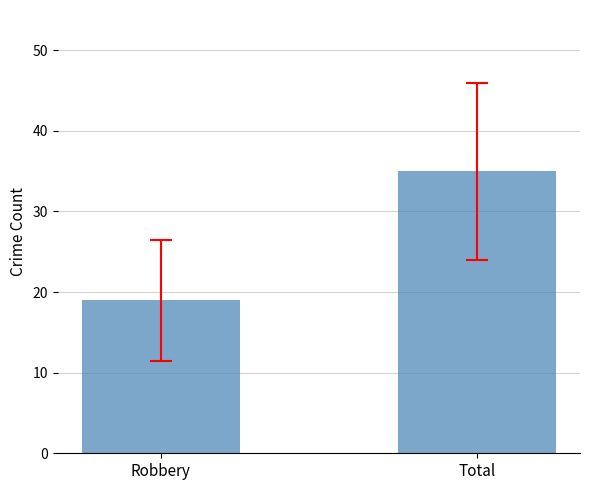

List the labels in order of value, smallest first.

Robbery, Total